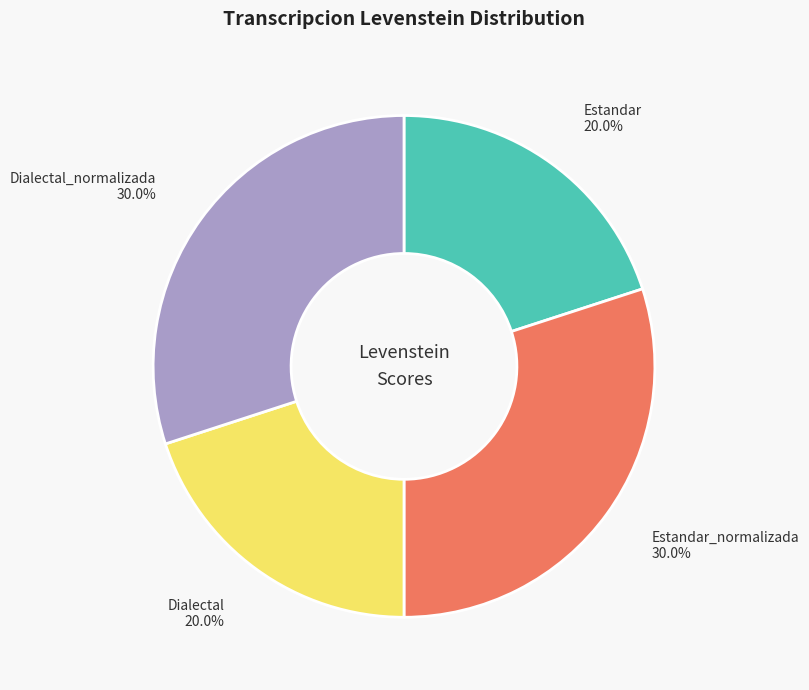

Approximately how many times larger is the value at Dialectal compared to Estandar_normalizada?

0.7